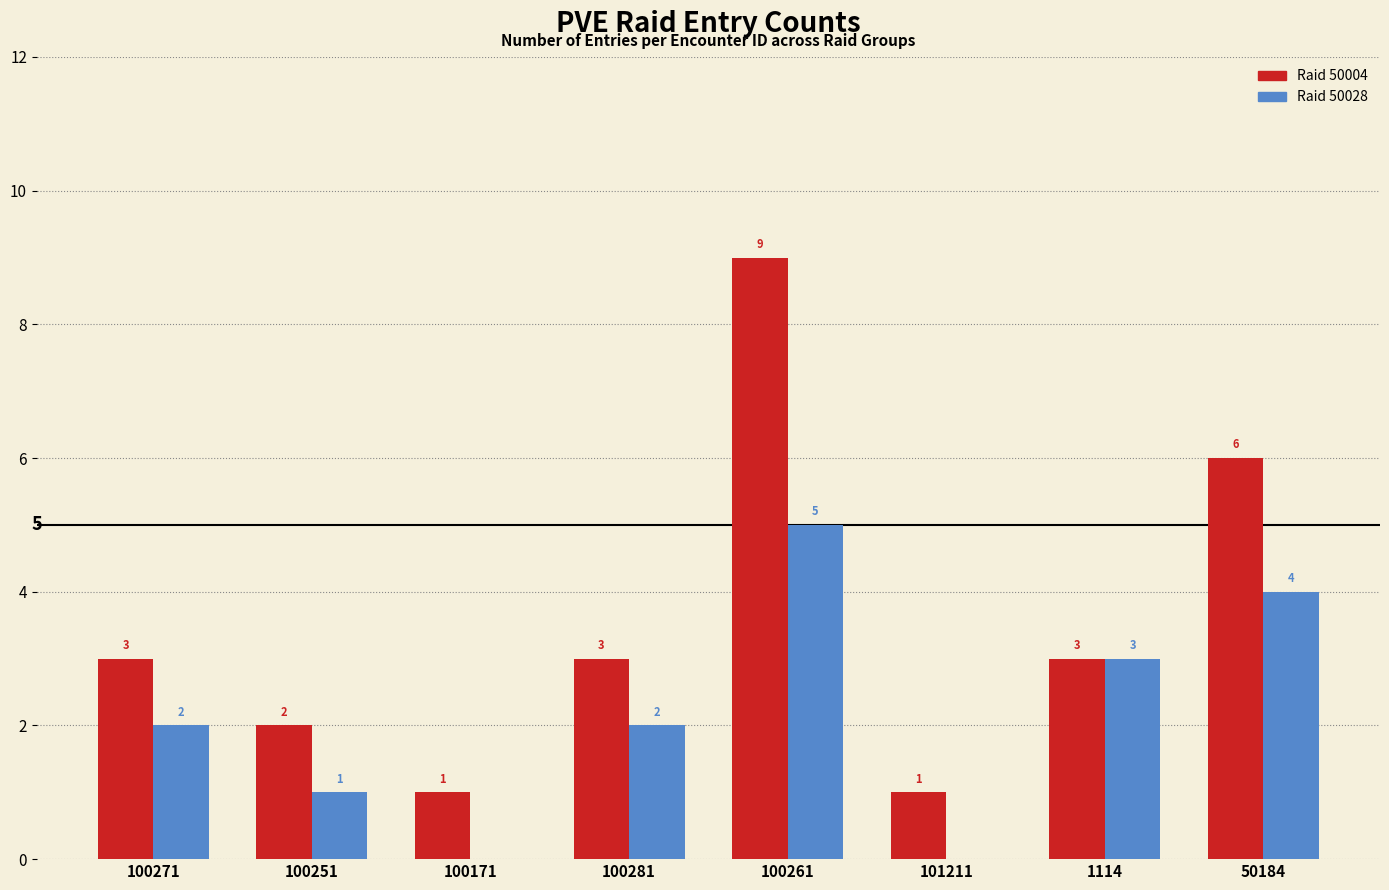

Is the value of Raid 50004 at 100251 greater than the value of Raid 50028 at 101211?

Yes